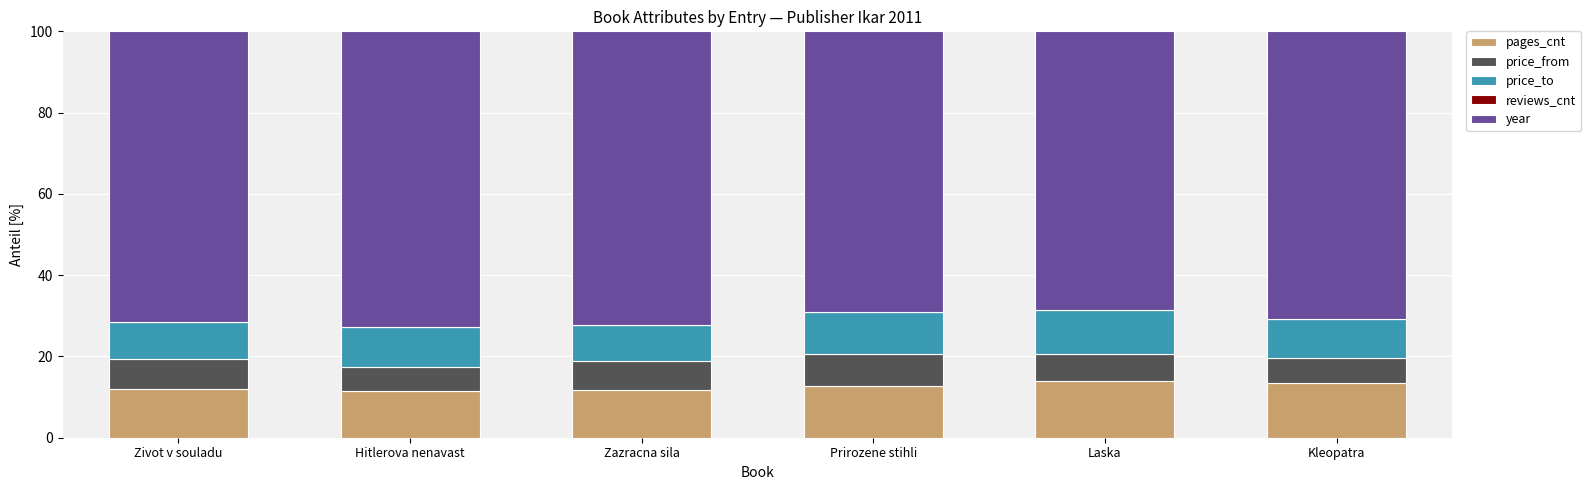

Is it true that pages_cnt equals 13.5 at Kleopatra?

True